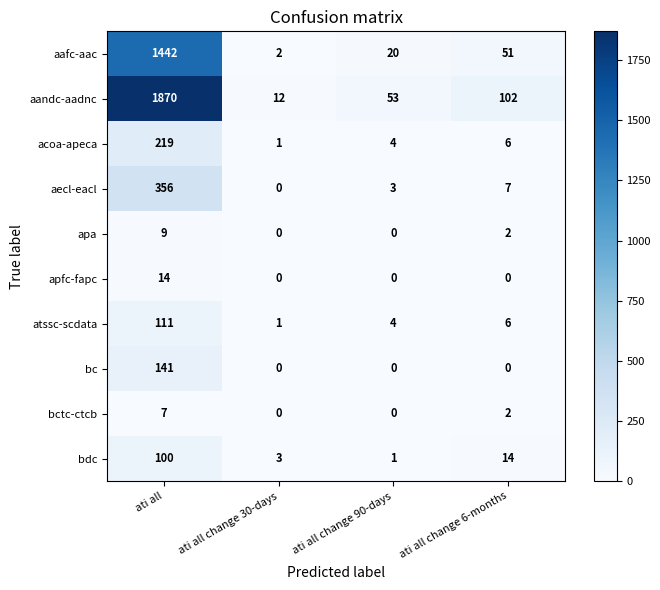

Between ati all and ati all change 30-days, which series saw the biggest shift?

aandc-aadnc